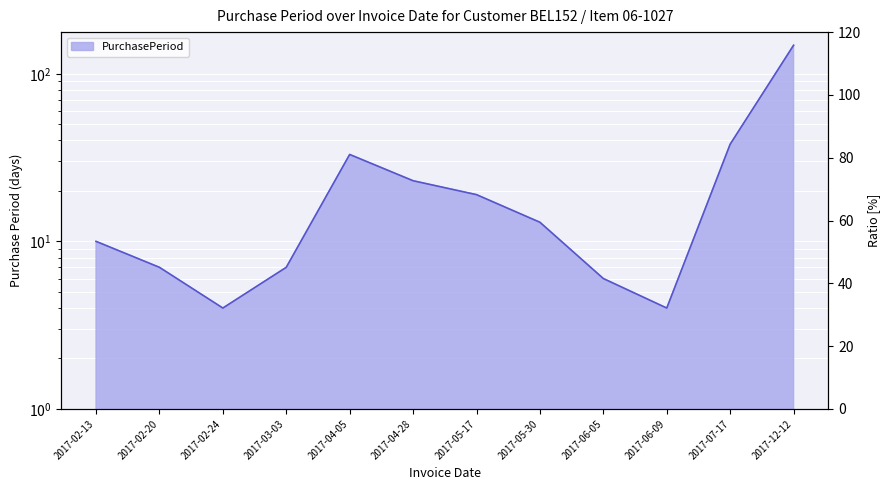

At which category does the chart reach its peak across all series?

2017-12-12